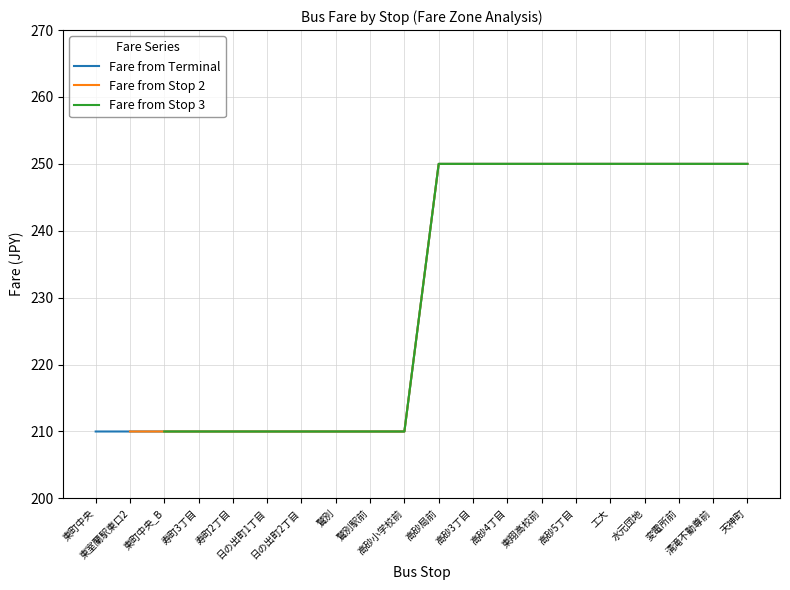

What value does the 250 series have at 東翔高校前?

250